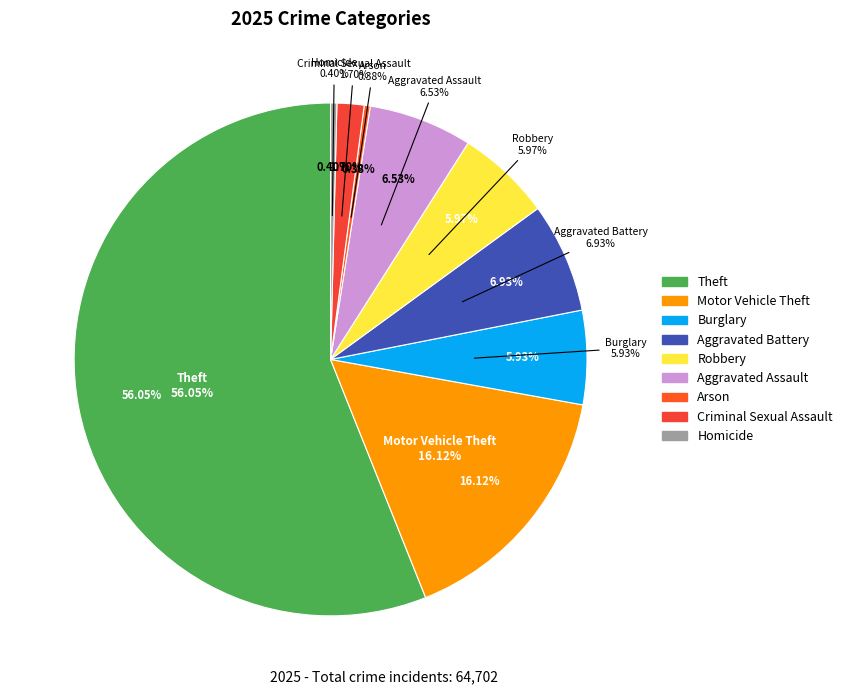

Which category has the biggest portion of the pie?

Theft